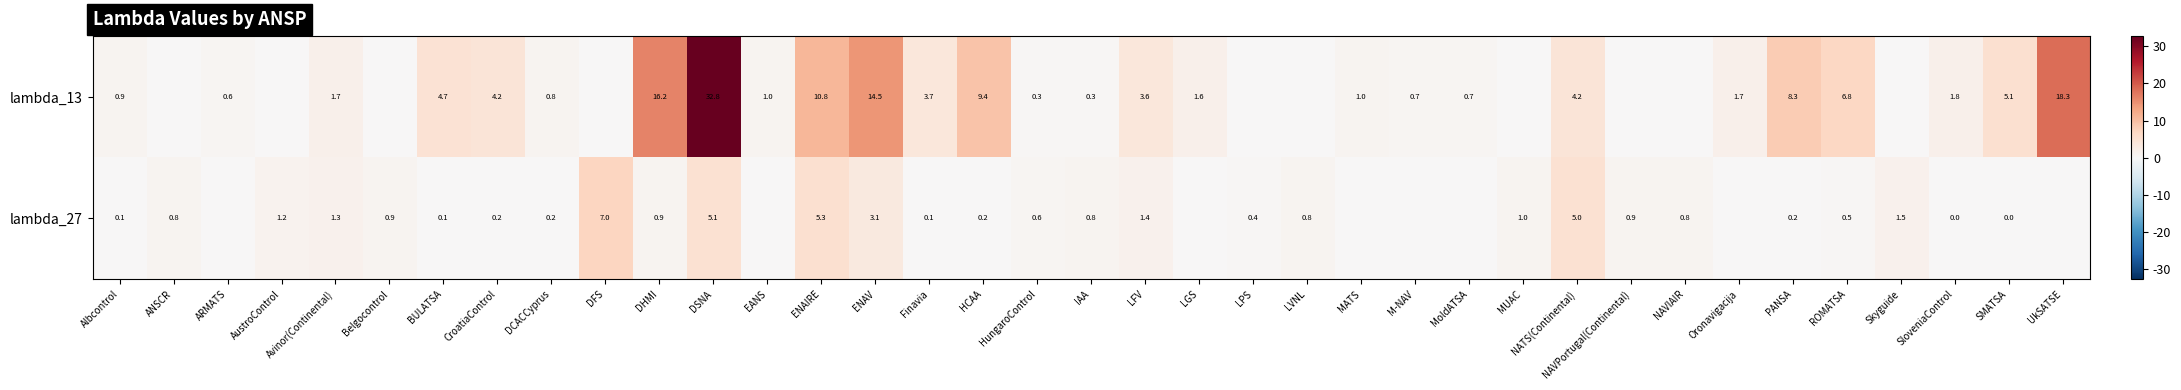

At PANSA, list the series in order from smallest to largest.

lambda_27, lambda_13